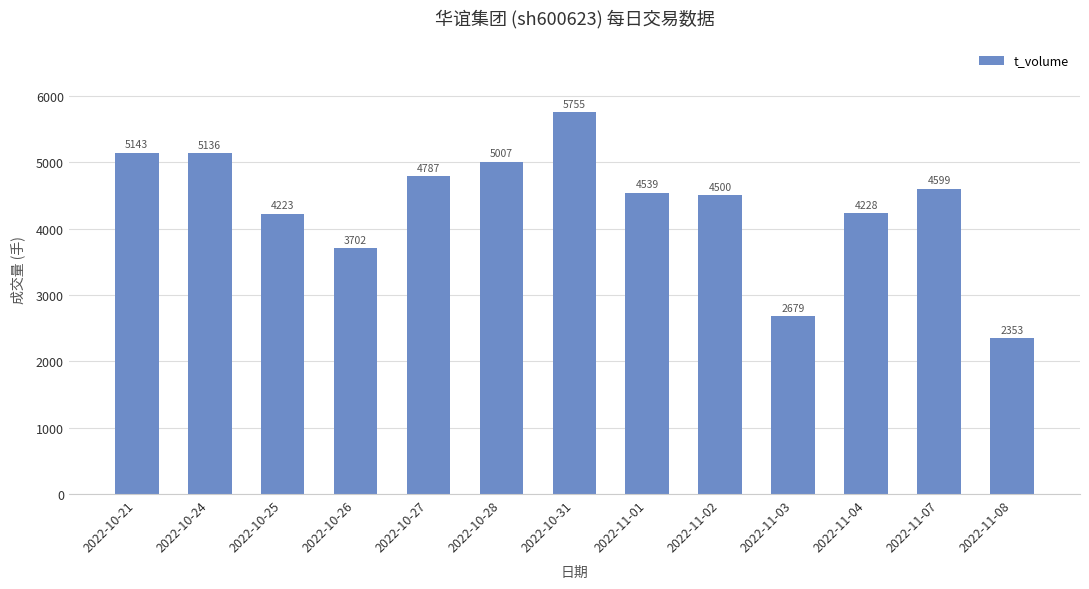

Where does the data first go above 4539?

2022-10-21